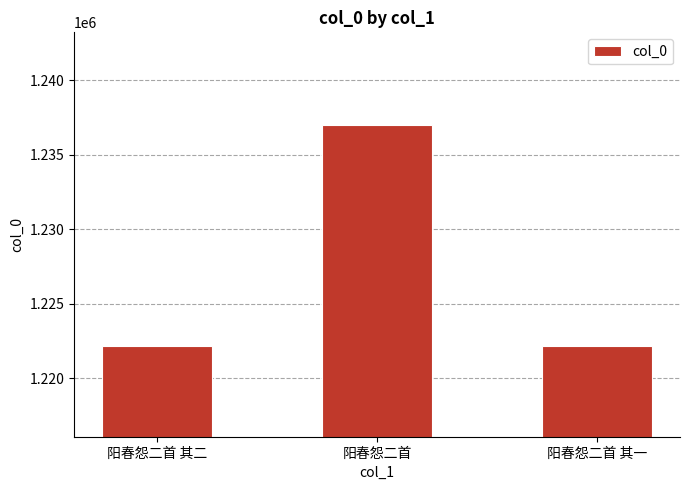

The value at 阳春怨二首 is 1629994. True or false?

False